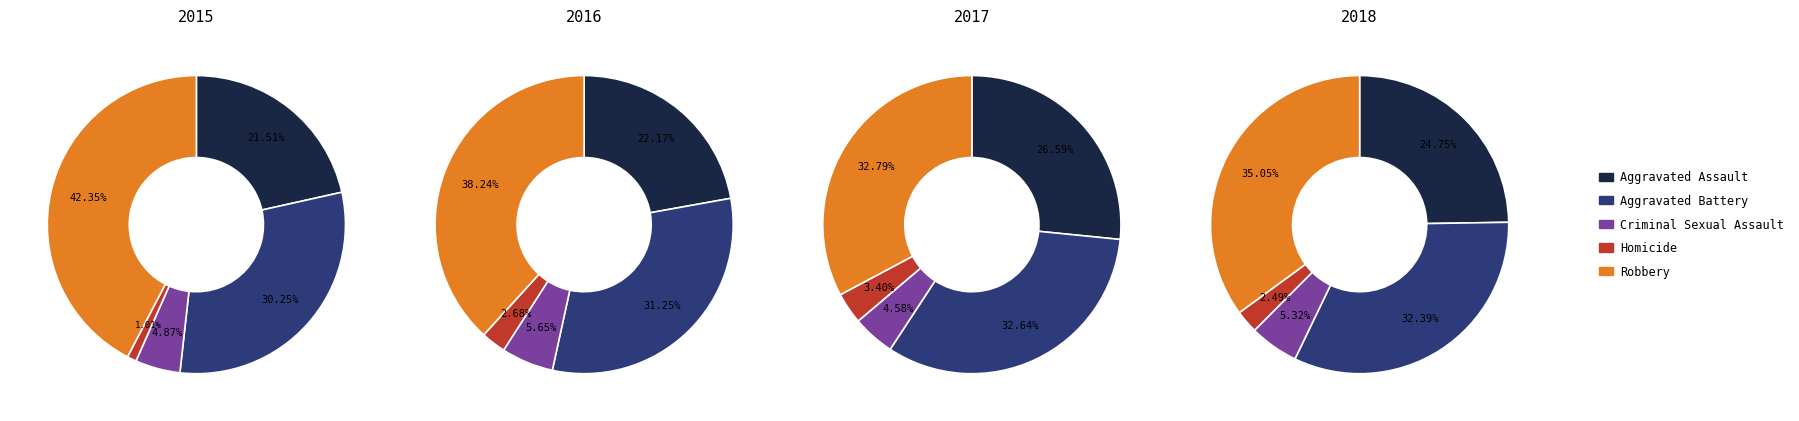

To the nearest percent, what portion does Aggravated Assault represent?

27%